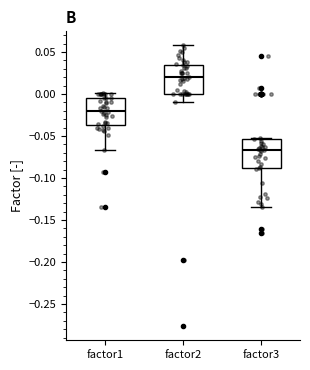

Reading left to right, read every box against the y-axis: the position of its median line, the range the box covers, and the ends of its whiskers. The values are not printed on the chart, so give them approximately, as read against the axis.

factor1: median -0.020, box -0.035 to -0.005, whiskers -0.065 to 0.000
factor2: median 0.020, box 0.000 to 0.035, whiskers -0.010 to 0.060
factor3: median -0.065, box -0.090 to -0.055, whiskers -0.135 to -0.055